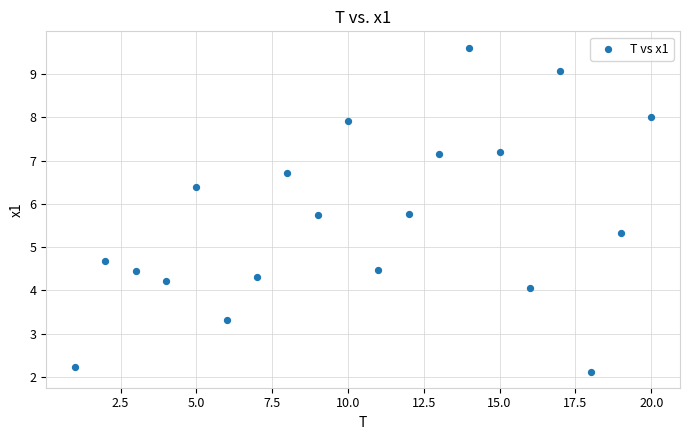

What is the range of X values (max minus min)?

19.0